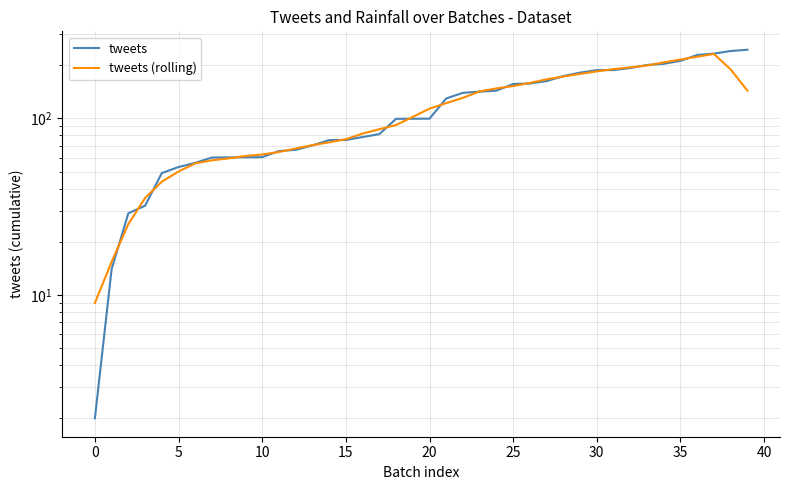

Rank the series by their average value, from lowest to highest.

tweets (rolling), tweets